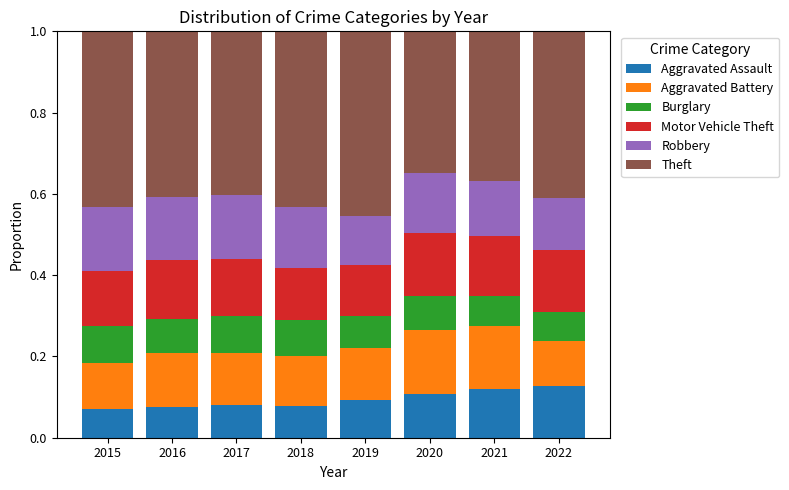

What is the total value across all series at 2016?

1.0